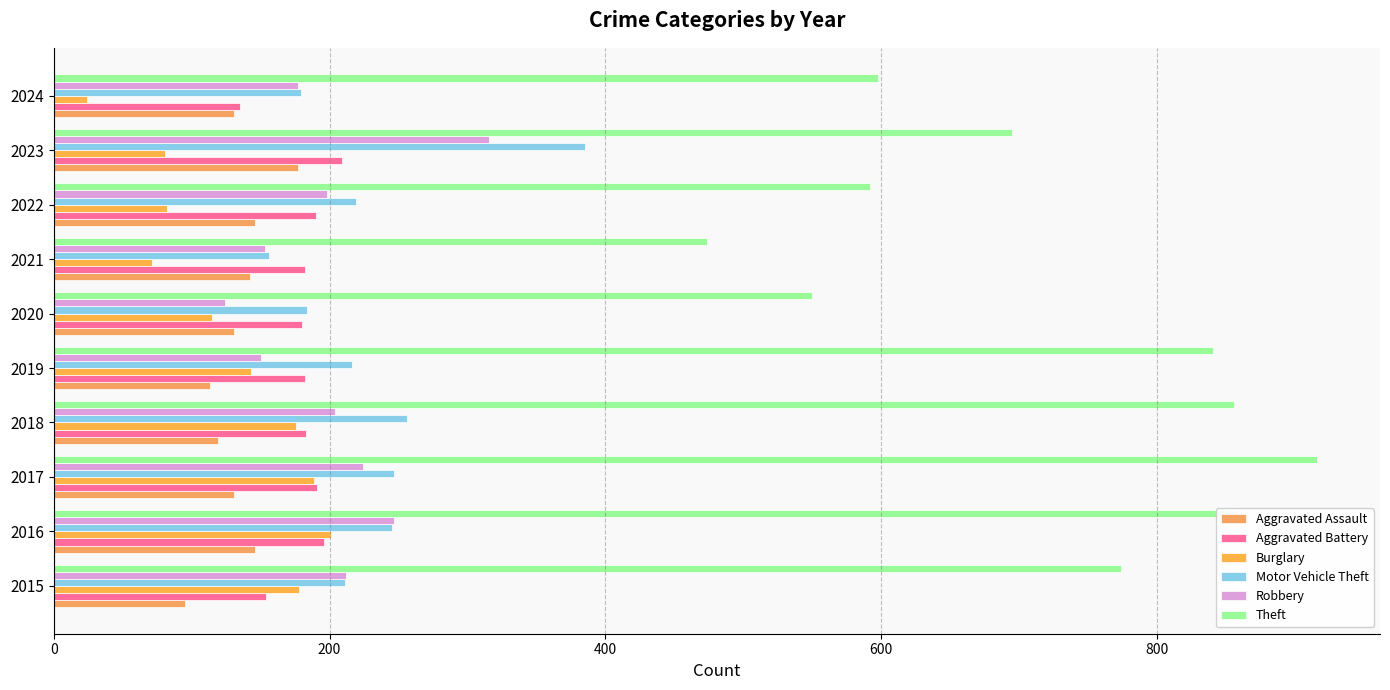

How many data points does each series have?

10